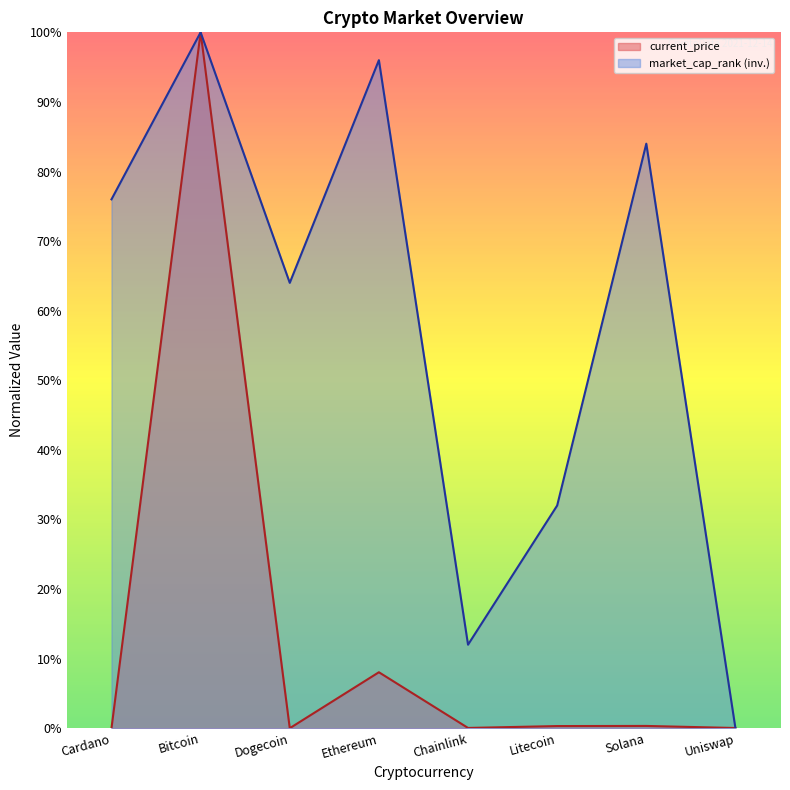

Rank the series at Cardano from lowest to highest value.

current_price, market_cap_rank (inv.)